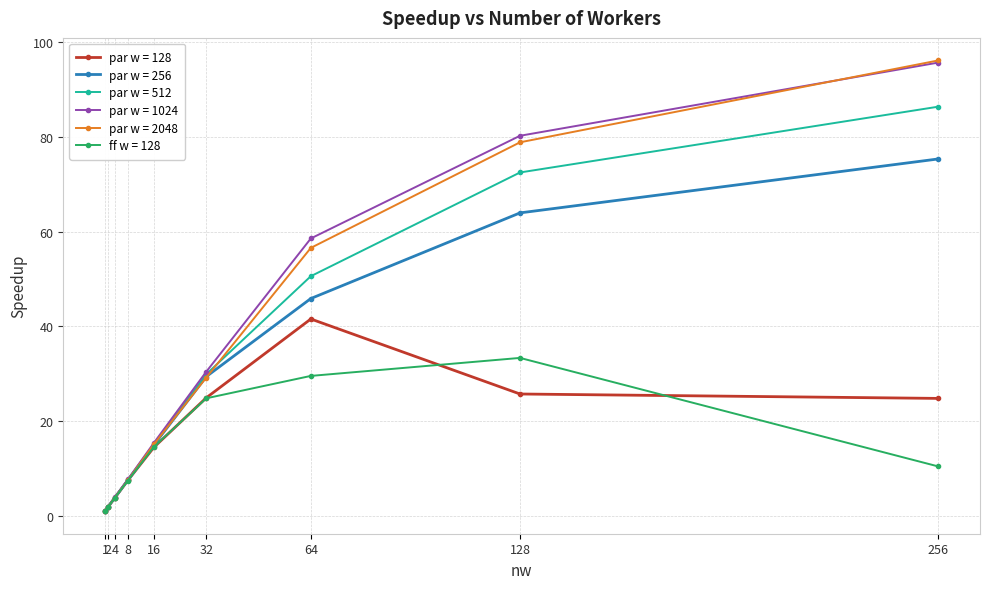

At which category does the chart reach its minimum across all series?

1